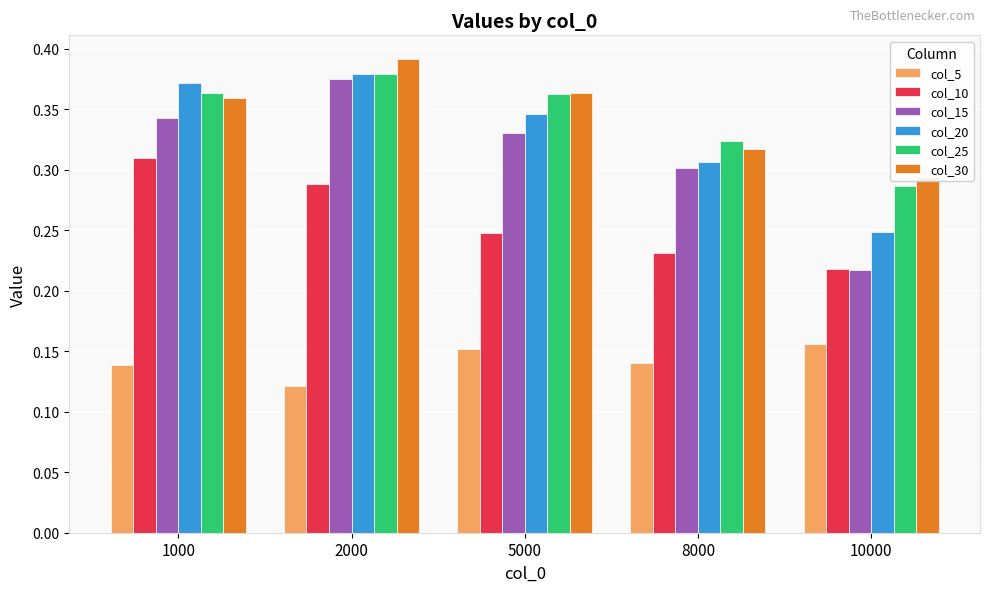

What is the total value across all series at 1000?

1.9